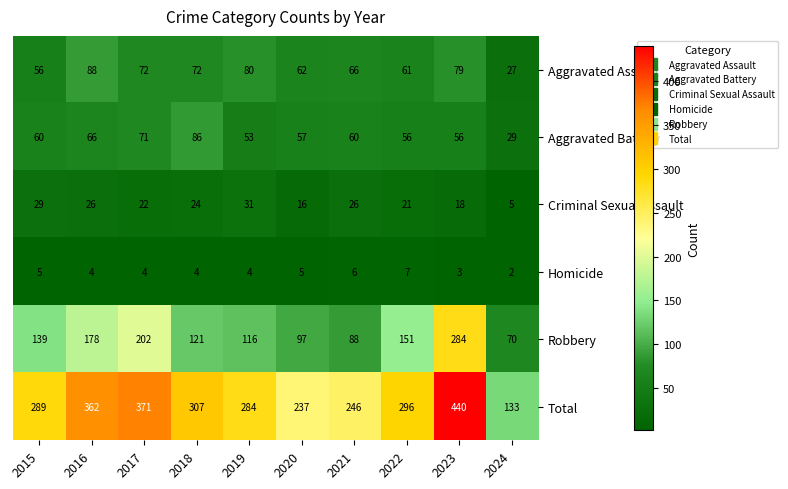

How many distinct data groups are displayed?

6